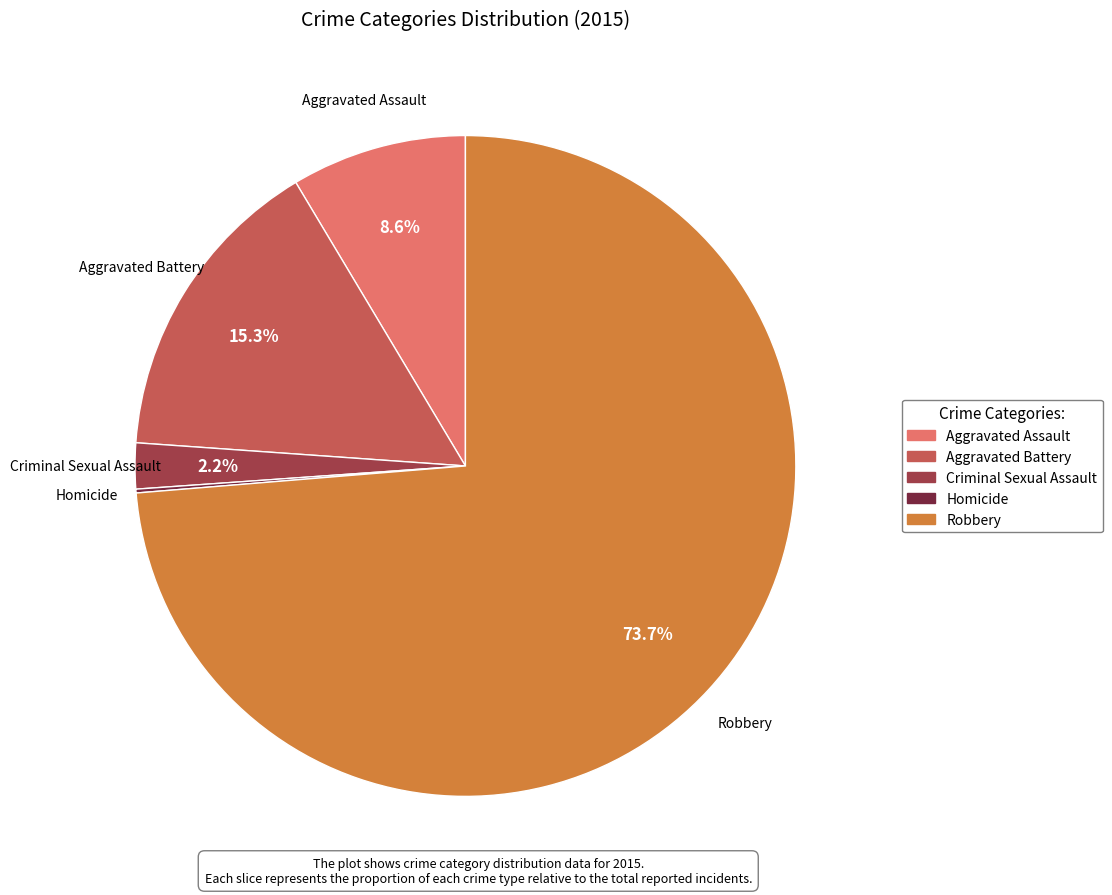

Does Robbery account for over 50% of the chart?

Yes